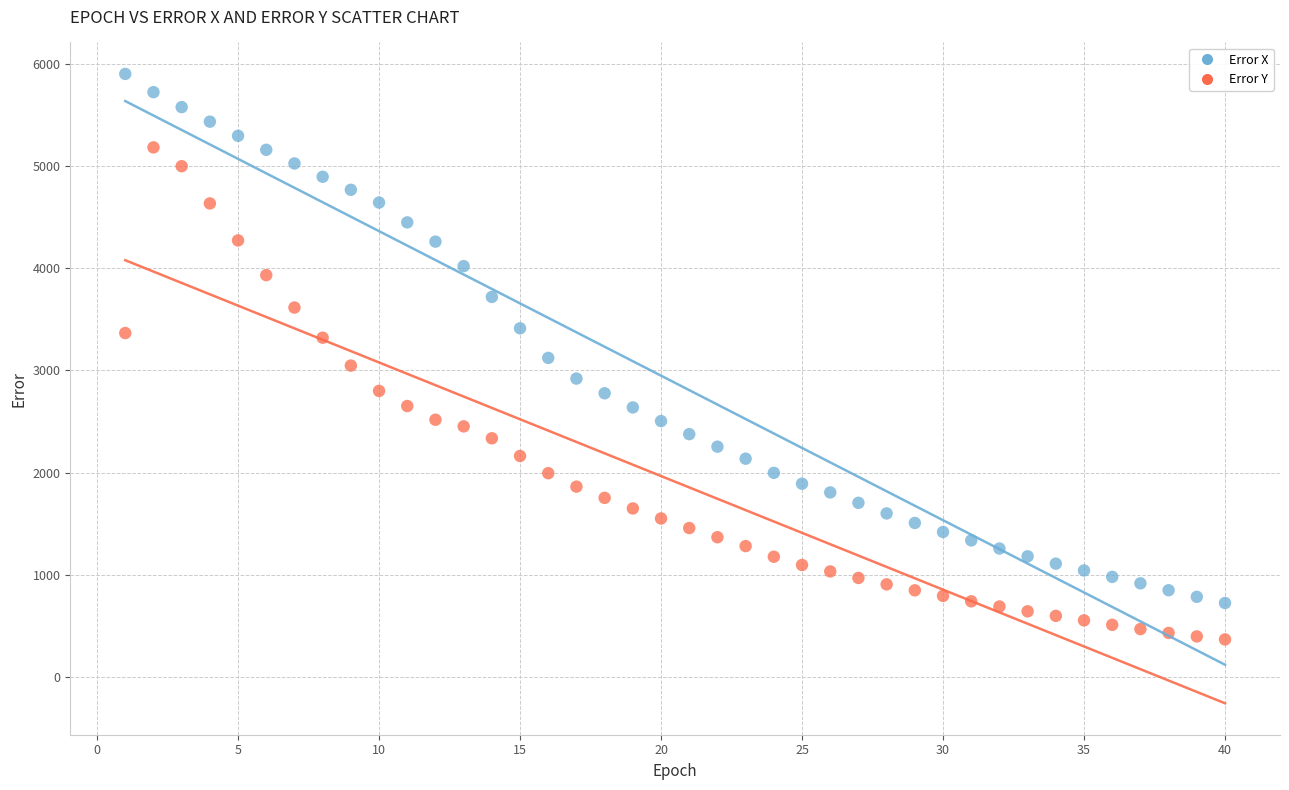

What is the X range (max minus min) for the scatter plot?

39.0